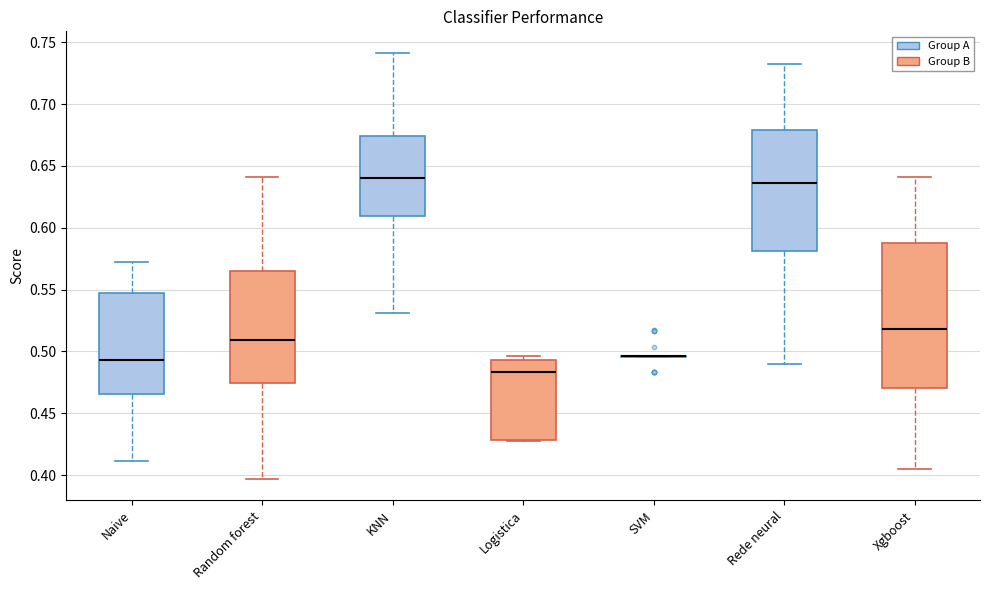

Comparing the boxes themselves (not the whiskers), which one is the tallest?

Xgboost